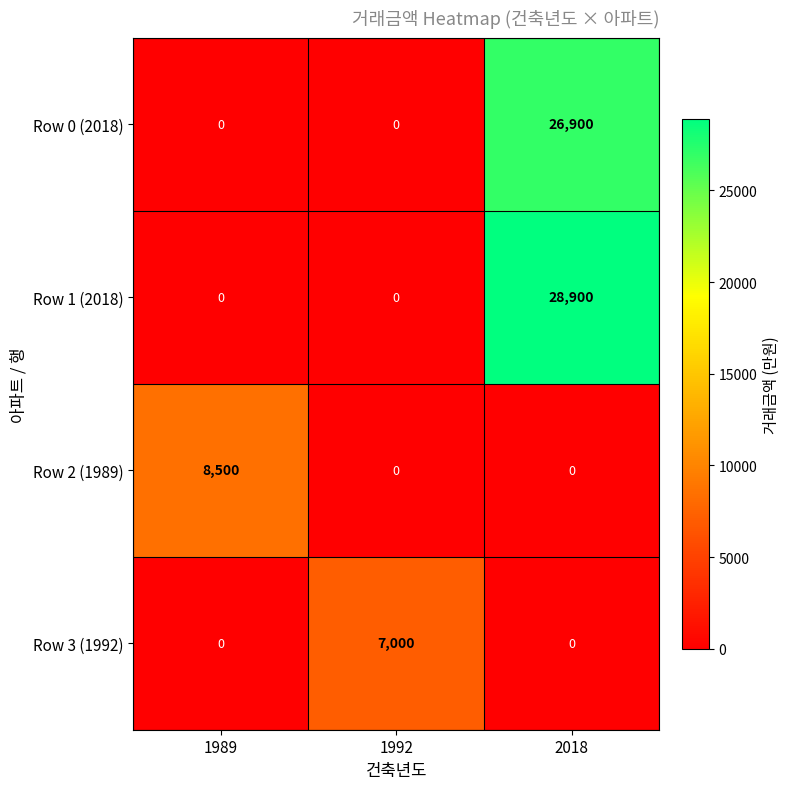

Rank the series by their maximum value, from lowest to highest.

Row 3 (1992), Row 2 (1989), Row 0 (2018), Row 1 (2018)